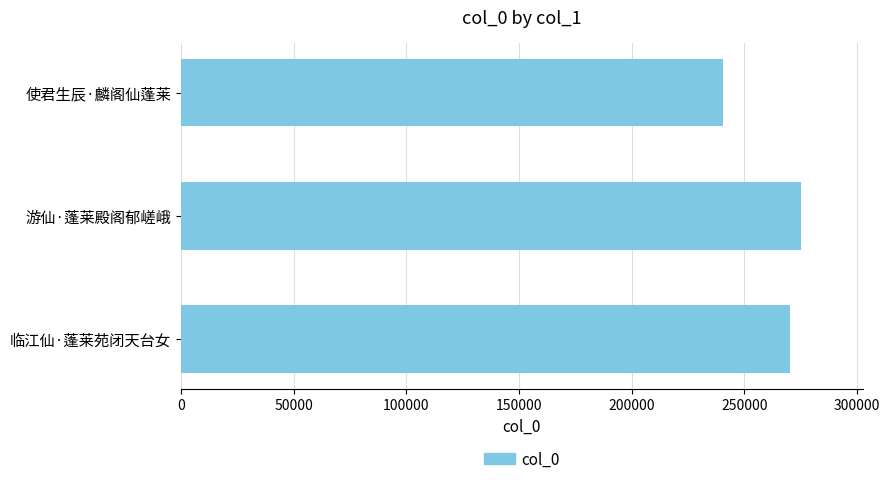

Does the chart contain any negative values?

No